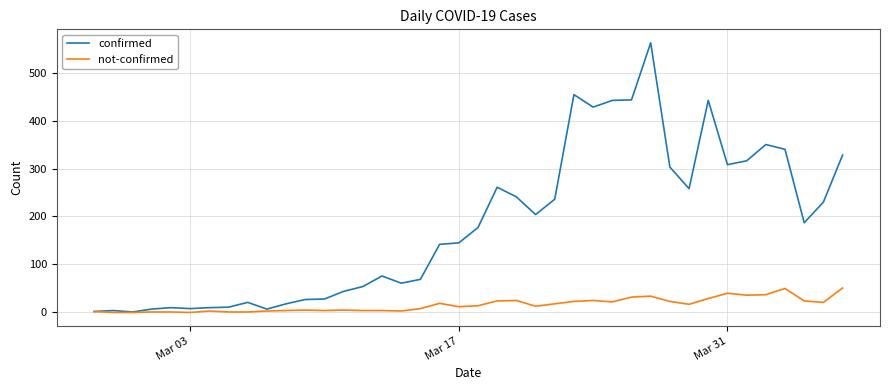

List the series in order of their overall mean, highest first.

confirmed, not-confirmed